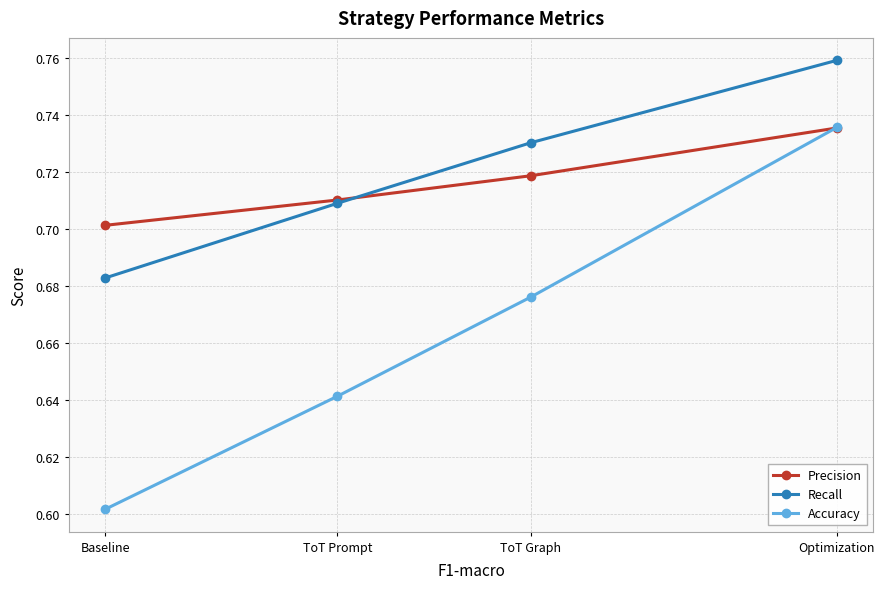

Count the Precision values in the range 0 to 1.

4